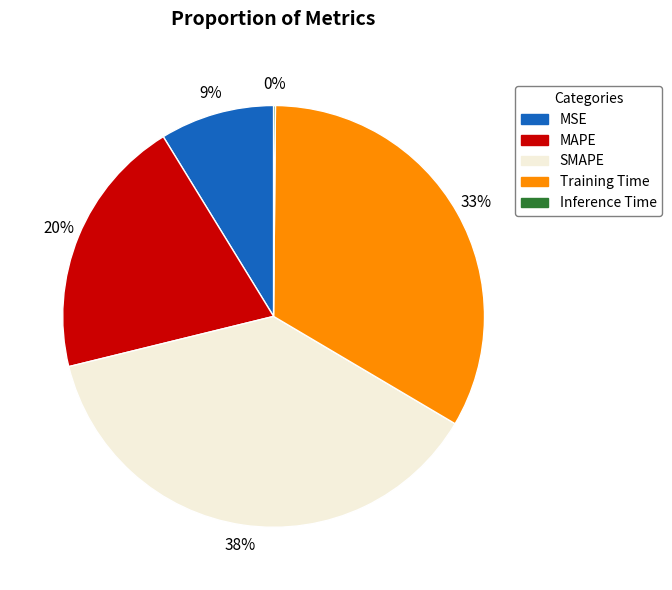

Combined, do Training Time and MSE account for over 50%?

No